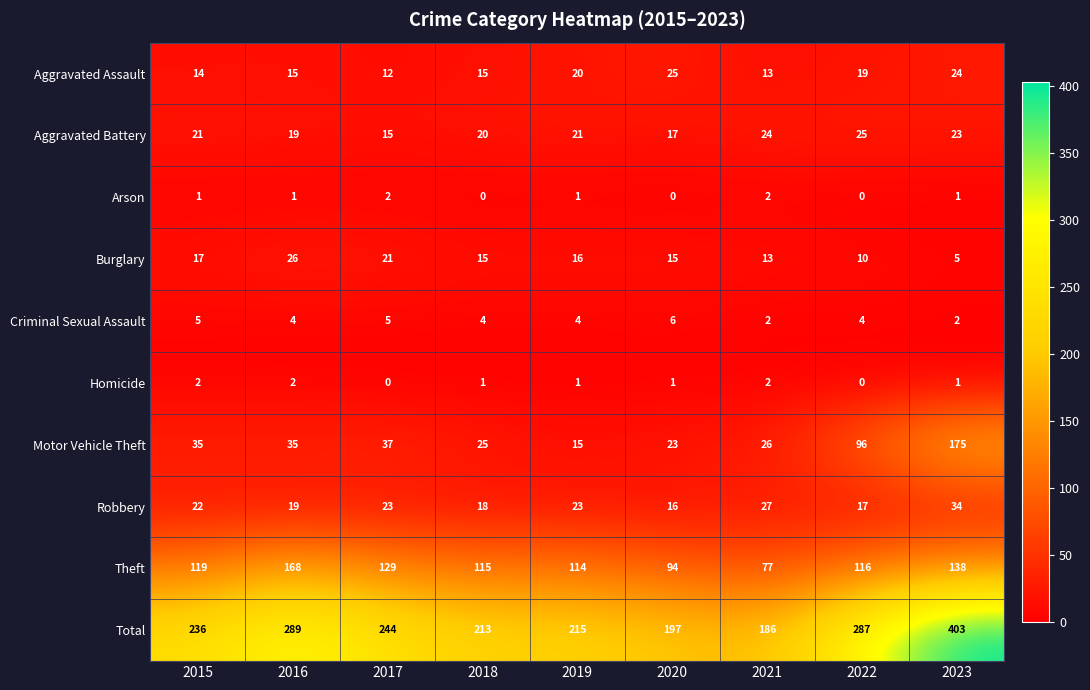

Rank the series at 2020 from lowest to highest value.

Arson, Homicide, Criminal Sexual Assault, Burglary, Robbery, Aggravated Battery, Motor Vehicle Theft, Aggravated Assault, Theft, Total